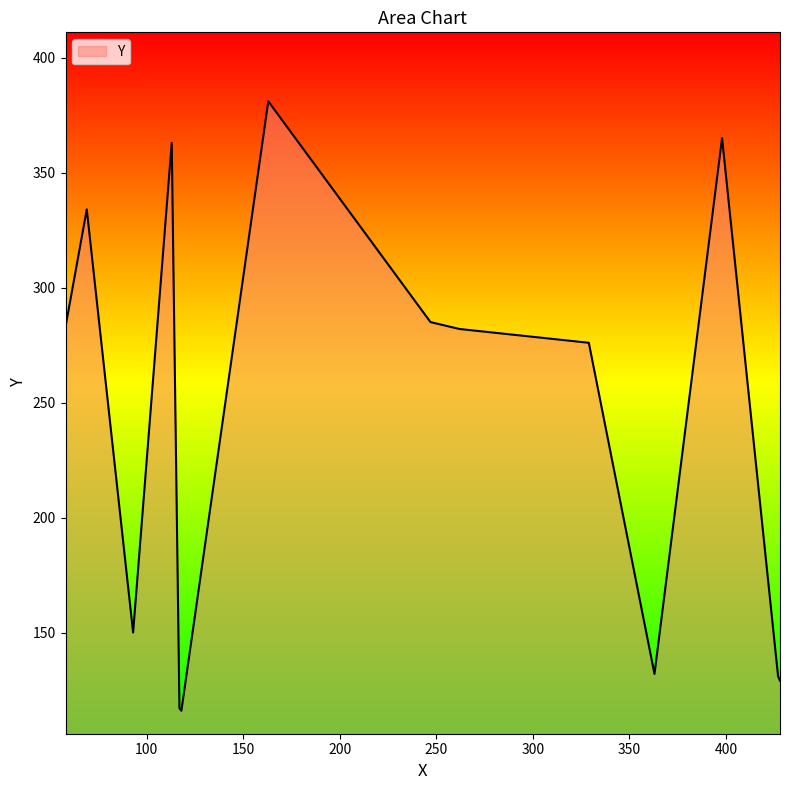

What is the smallest value displayed?

116